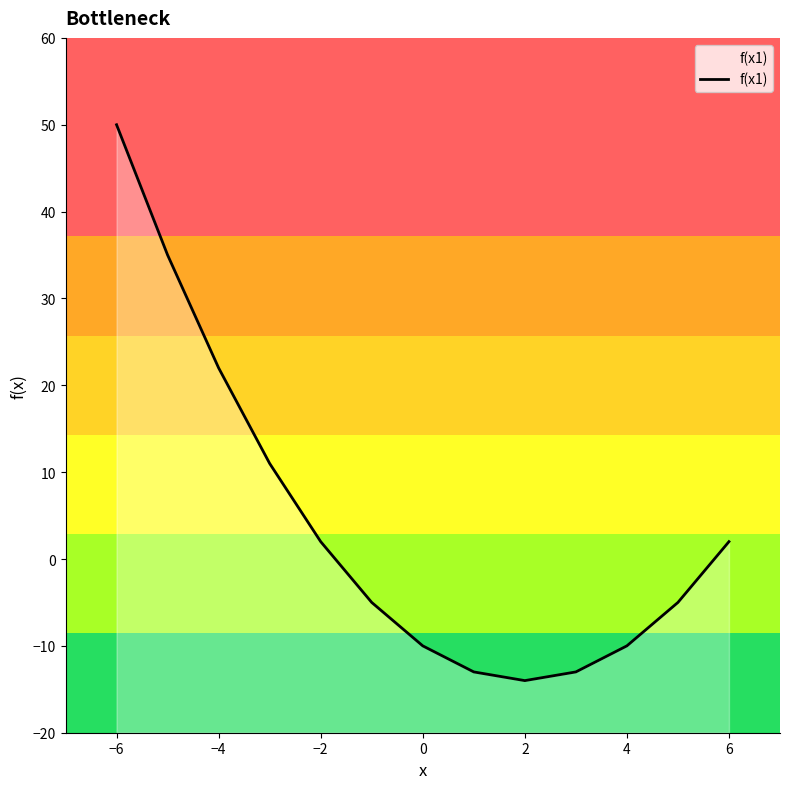

How many values are below -5?

5